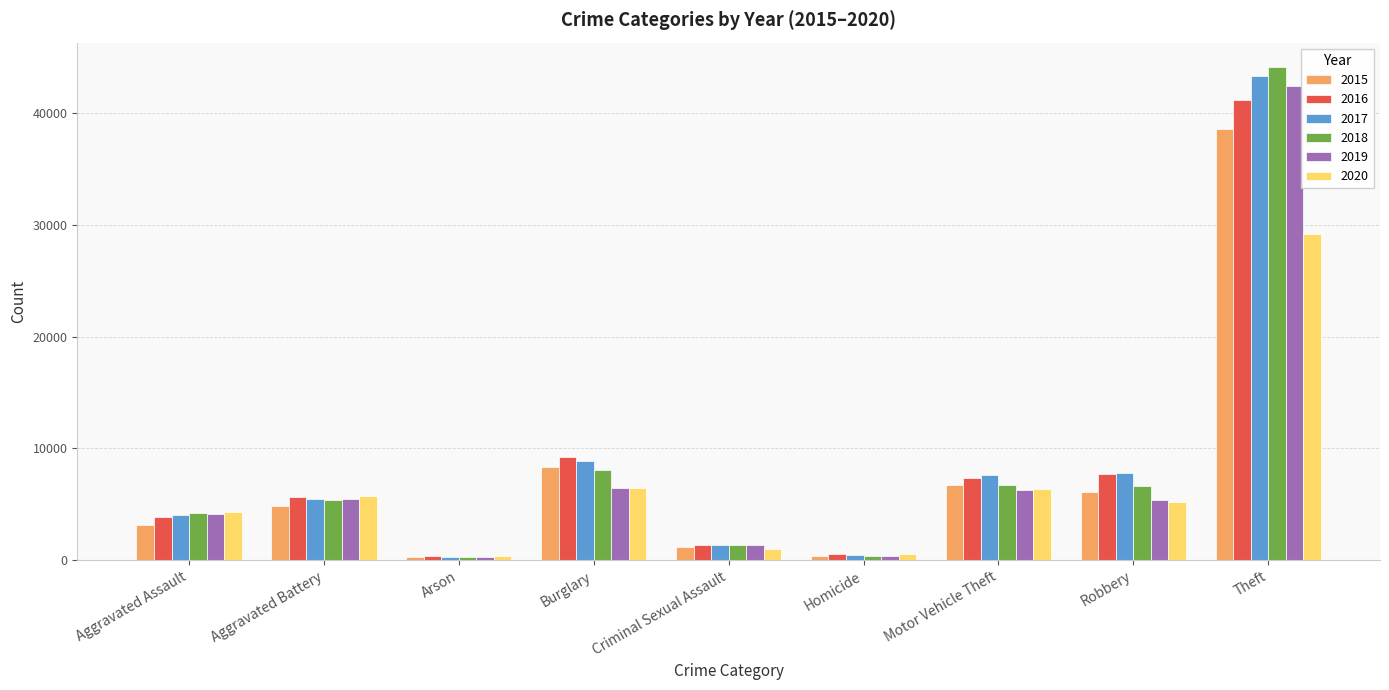

Count the number of categories in the chart.

9